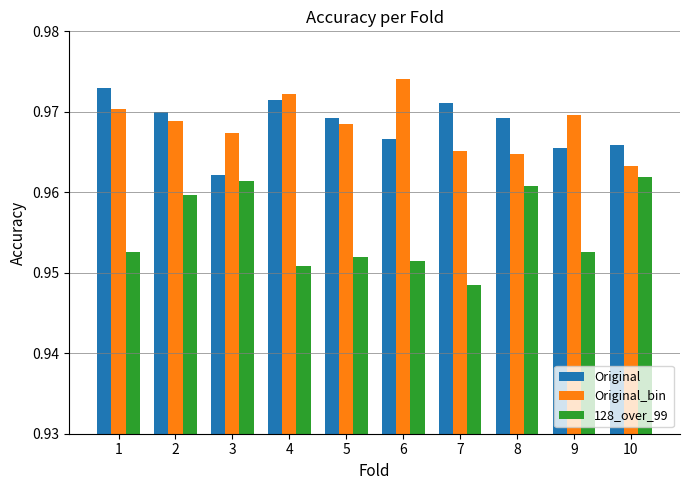

What is the total value across all series at 8?

2.9